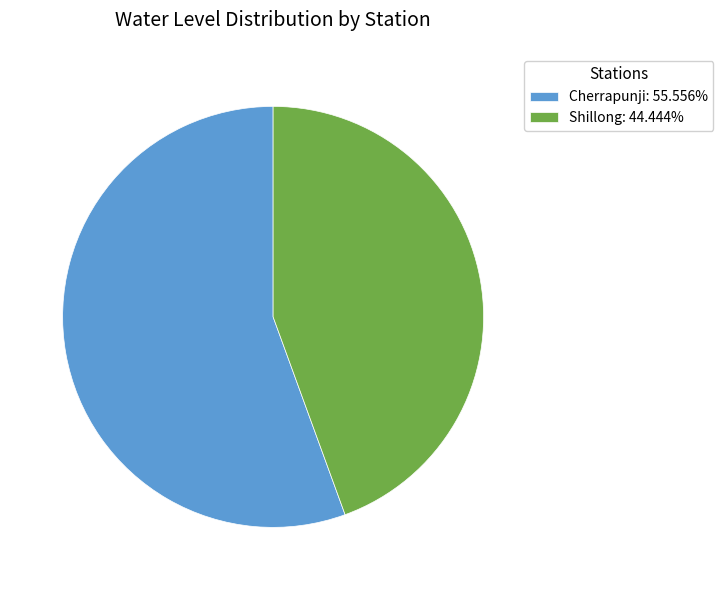

Is the sum of Cherrapunji: 55.556% and Shillong: 44.444% greater than half?

Yes